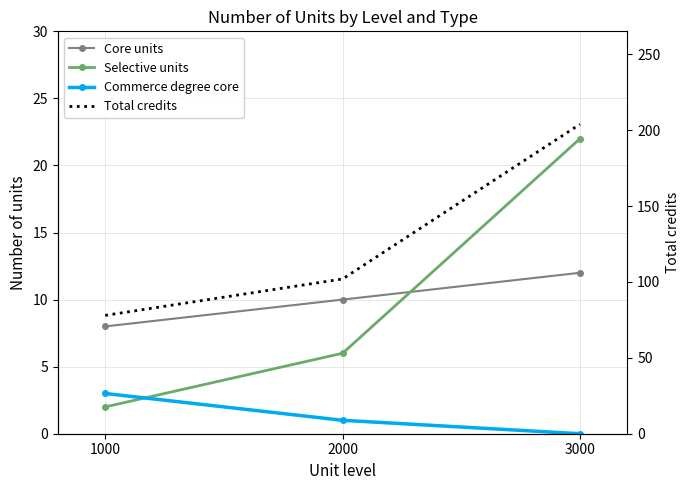

Where does the Commerce degree core series first go above 1?

1000